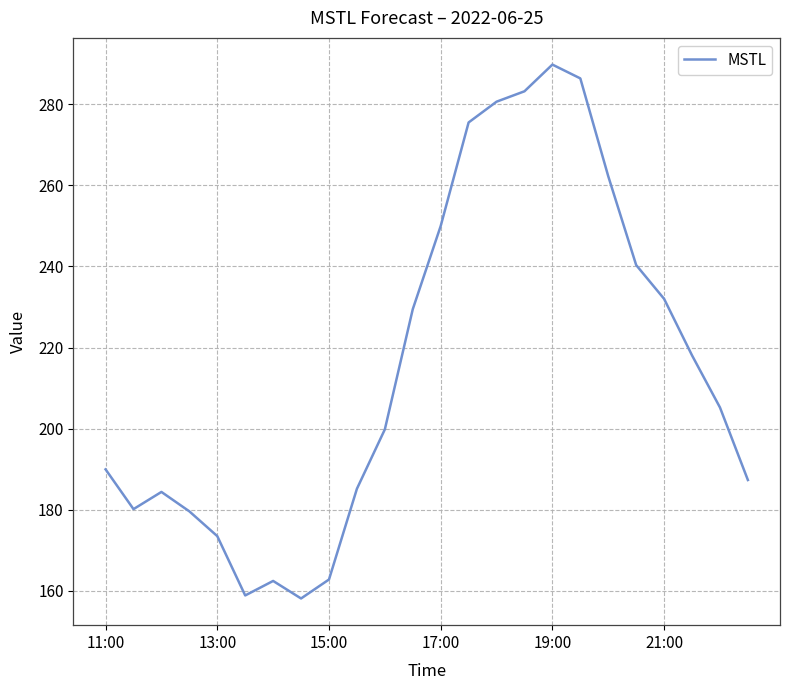

What is the maximum value shown in the chart?

289.8